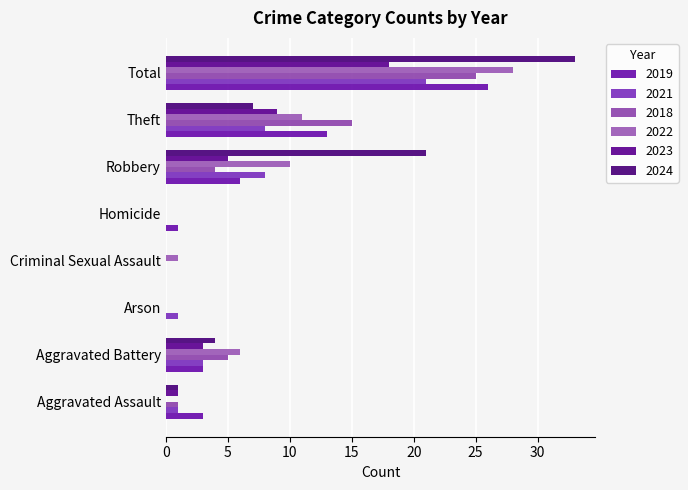

What value does the 2024 series have at Total?

33